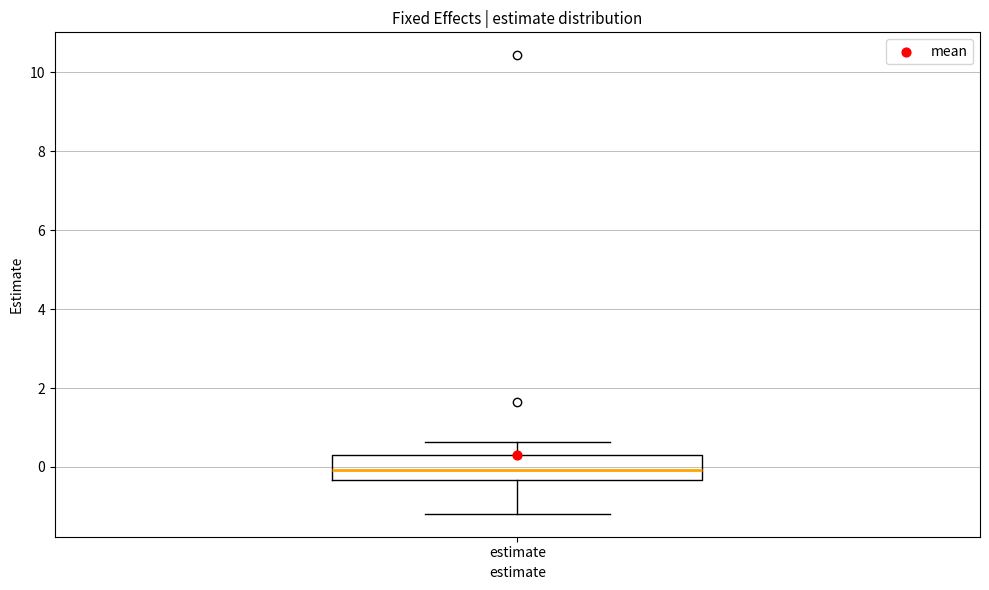

Read this box plot against the y-axis: the position of the median line, the range covered by the box, and the ends of both whiskers. The values are not printed on the chart, so give them approximately, as read against the axis.

median 0.0, box -0.4 to 0.4, whiskers -1.2 to 0.6